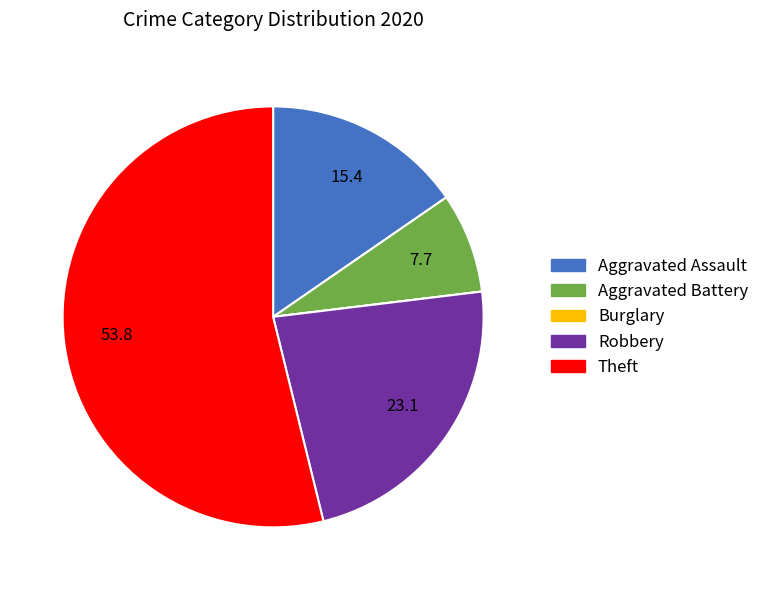

True or false: Aggravated Assault accounts for 1% of the total.

False